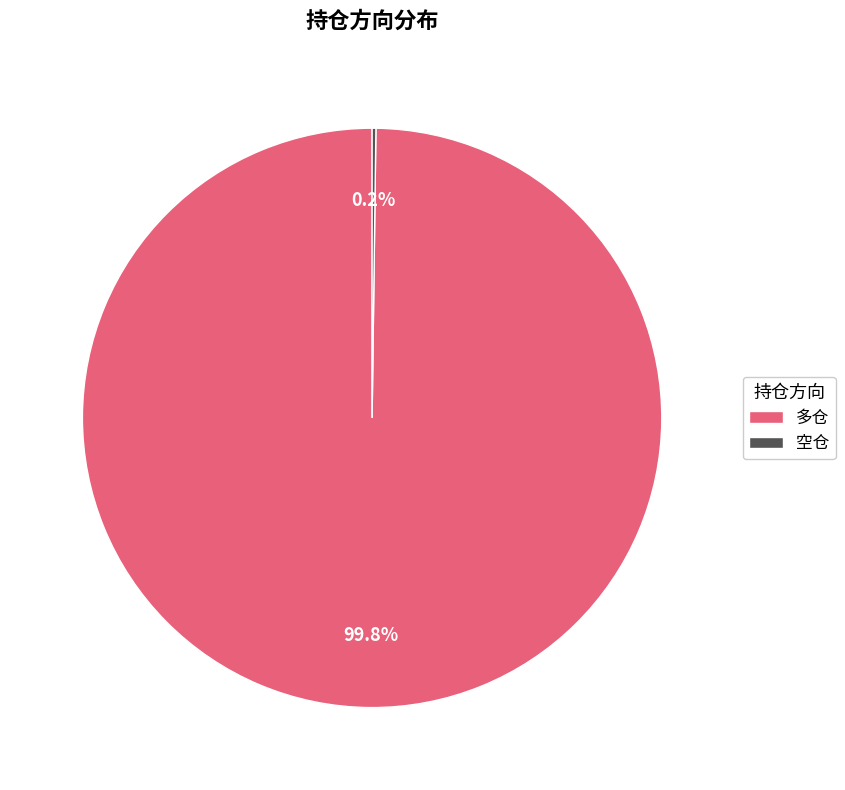

What is the largest slice in the pie chart?

多仓